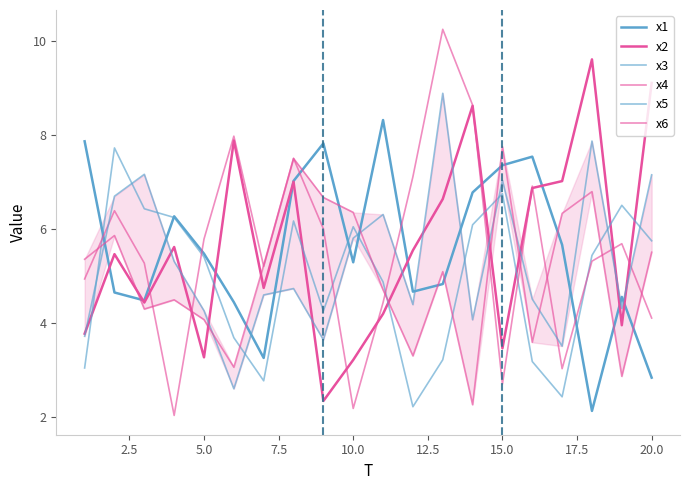

At how many categories does at least one series exceed 3?

20